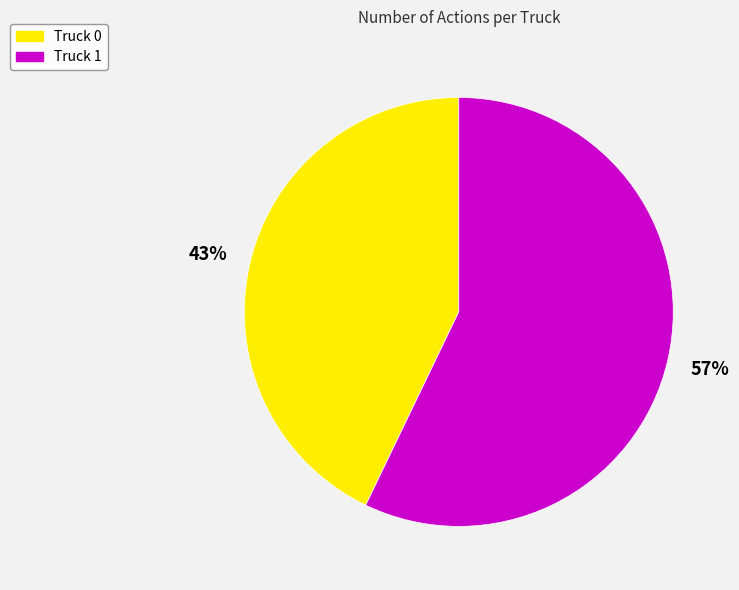

Approximately how many times larger is the value at Truck 1 compared to Truck 0?

1.3